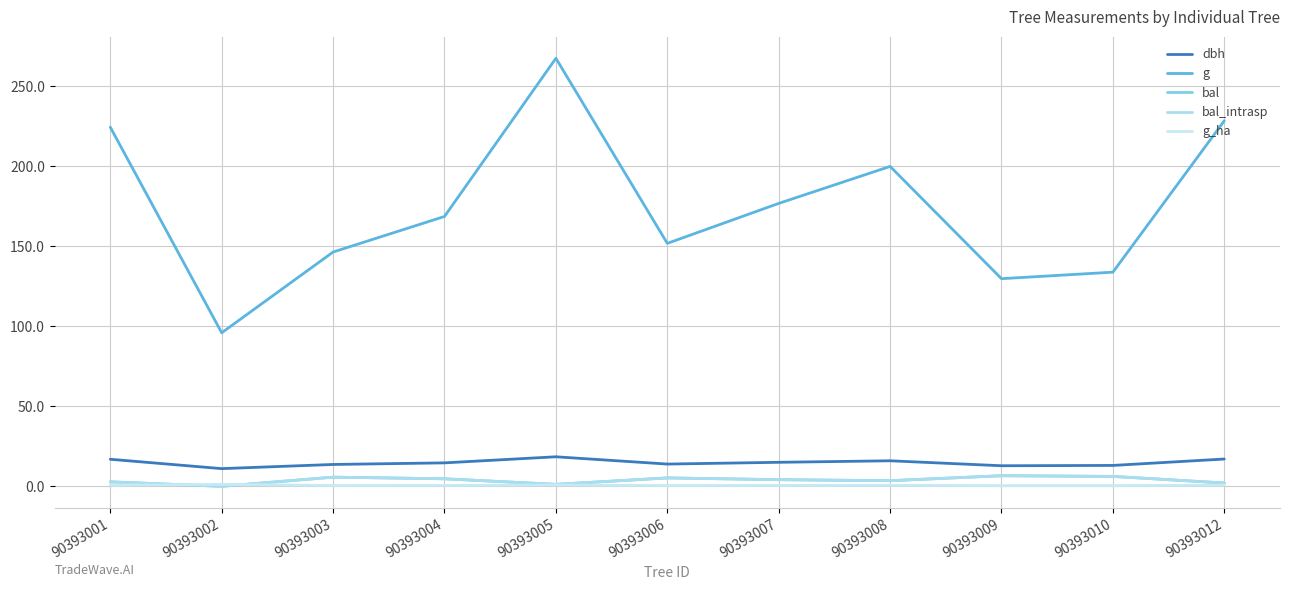

True or false: dbh and g intersect in this chart.

False